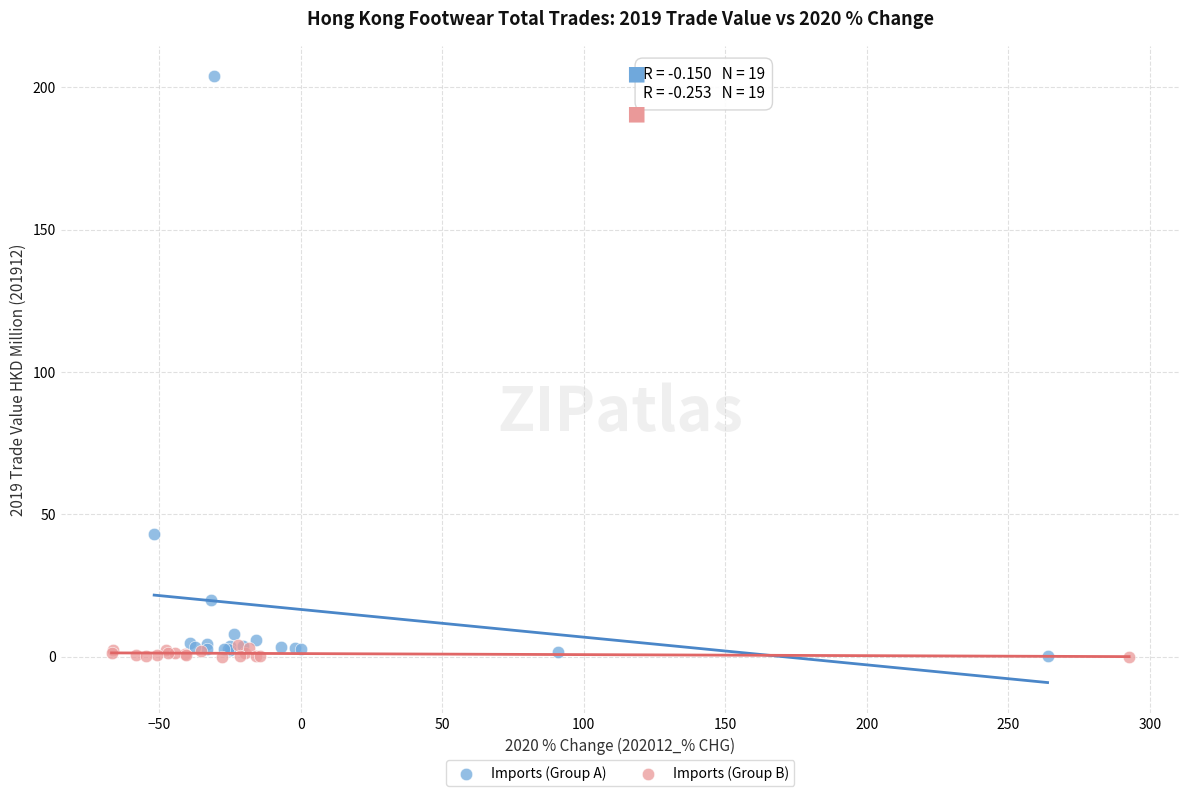

Which series has the widest spread of Y values?

Imports (Group A)